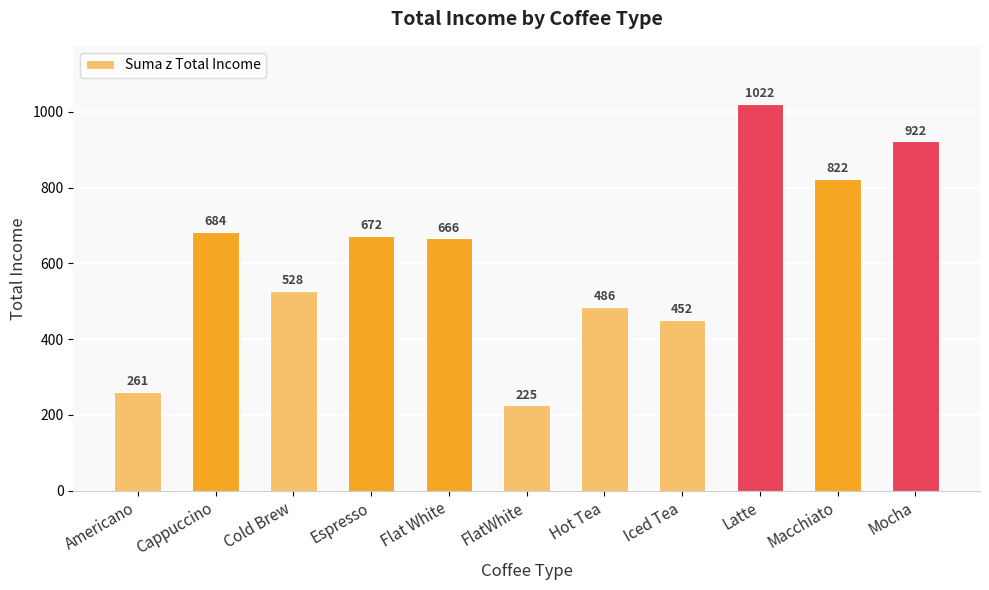

What is the average value?

612.7